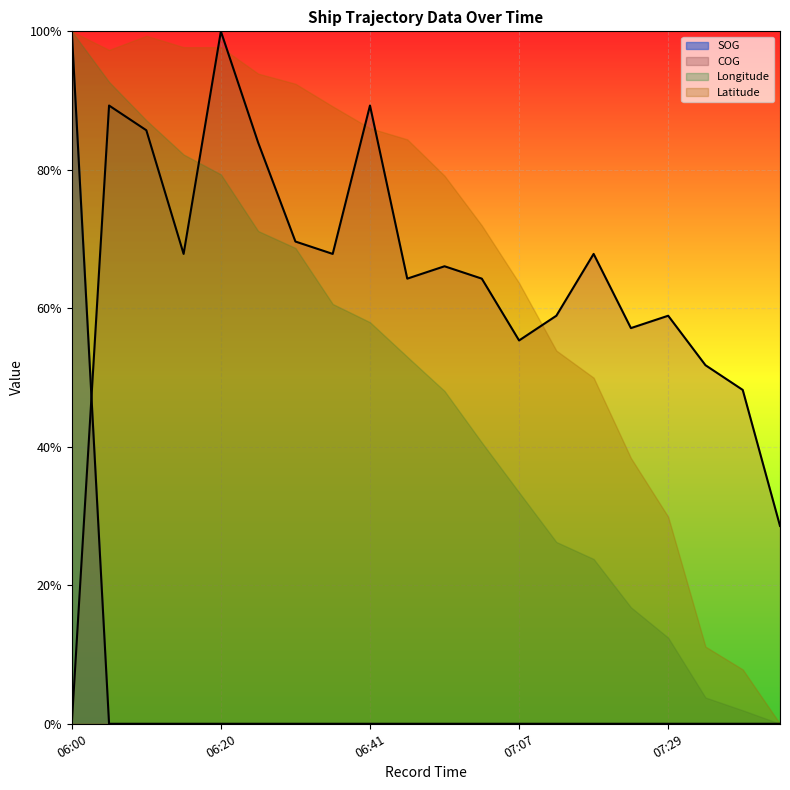

What position from the right is 06:00?

20